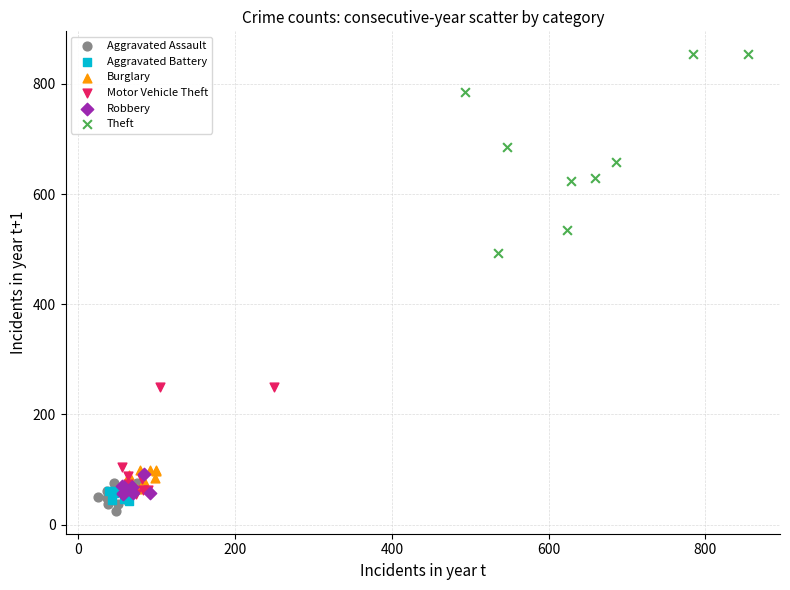

Which series has the largest Y range (max minus min)?

Theft